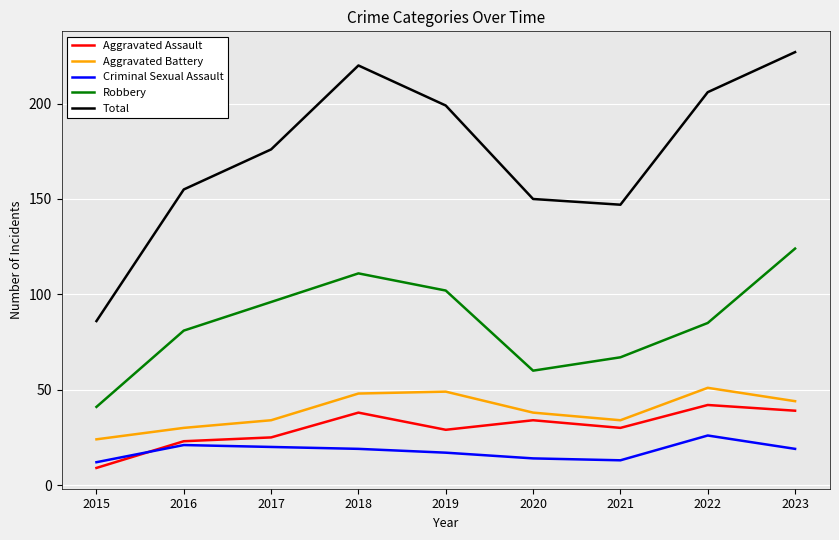

How many lines are shown in the chart?

5